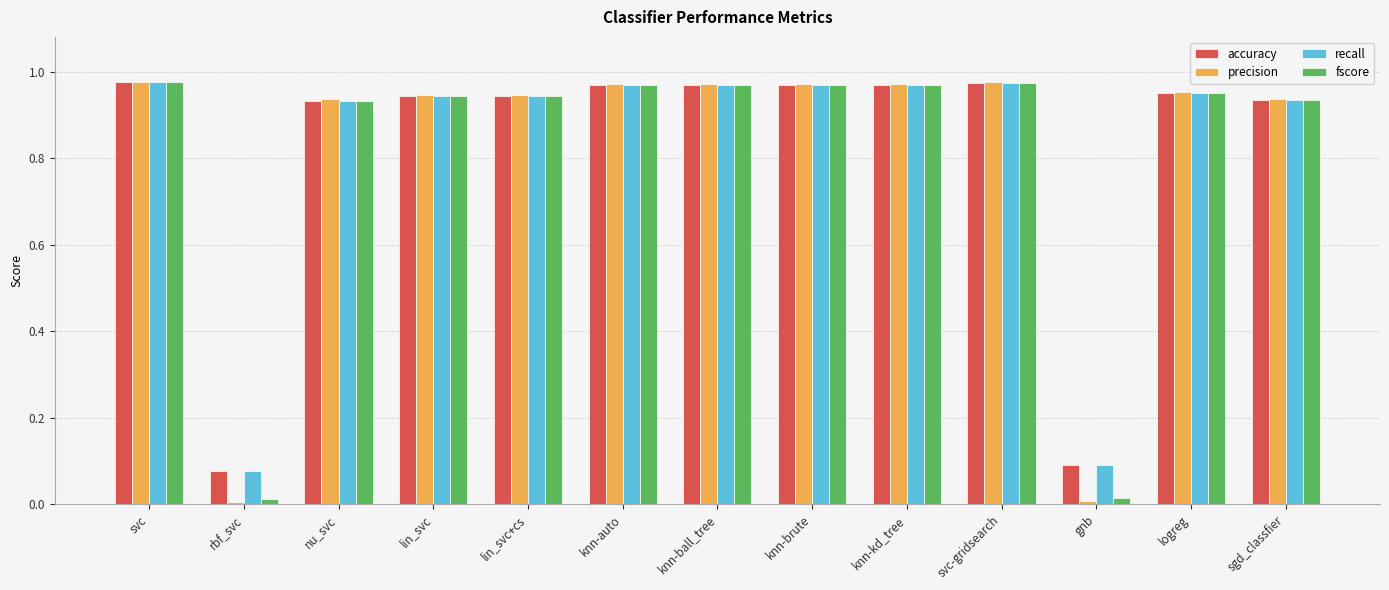

How many series are shown in this chart?

4